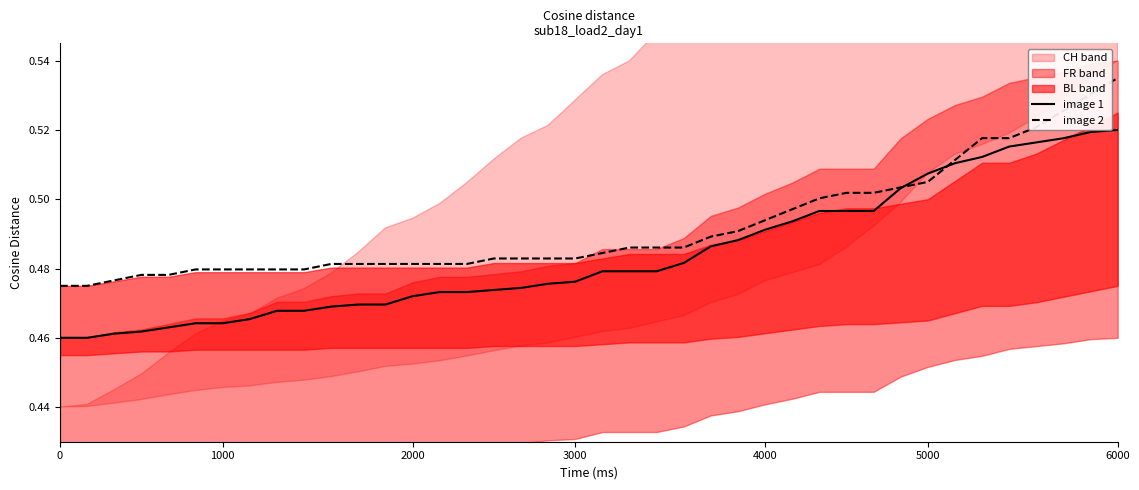

What is the sum of all image 2 values?

19.7